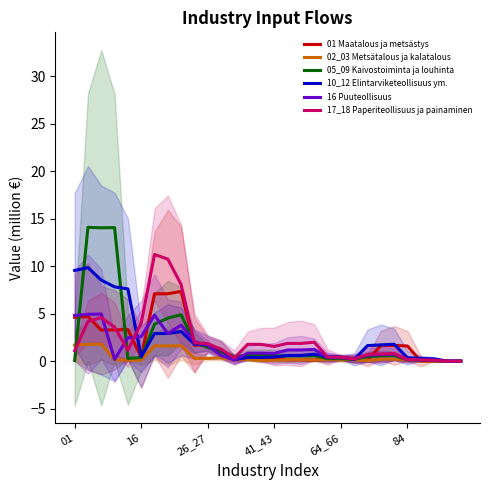

Is it true that 05_09 Kaivostoiminta ja louhinta equals 0.2 at 26?

False